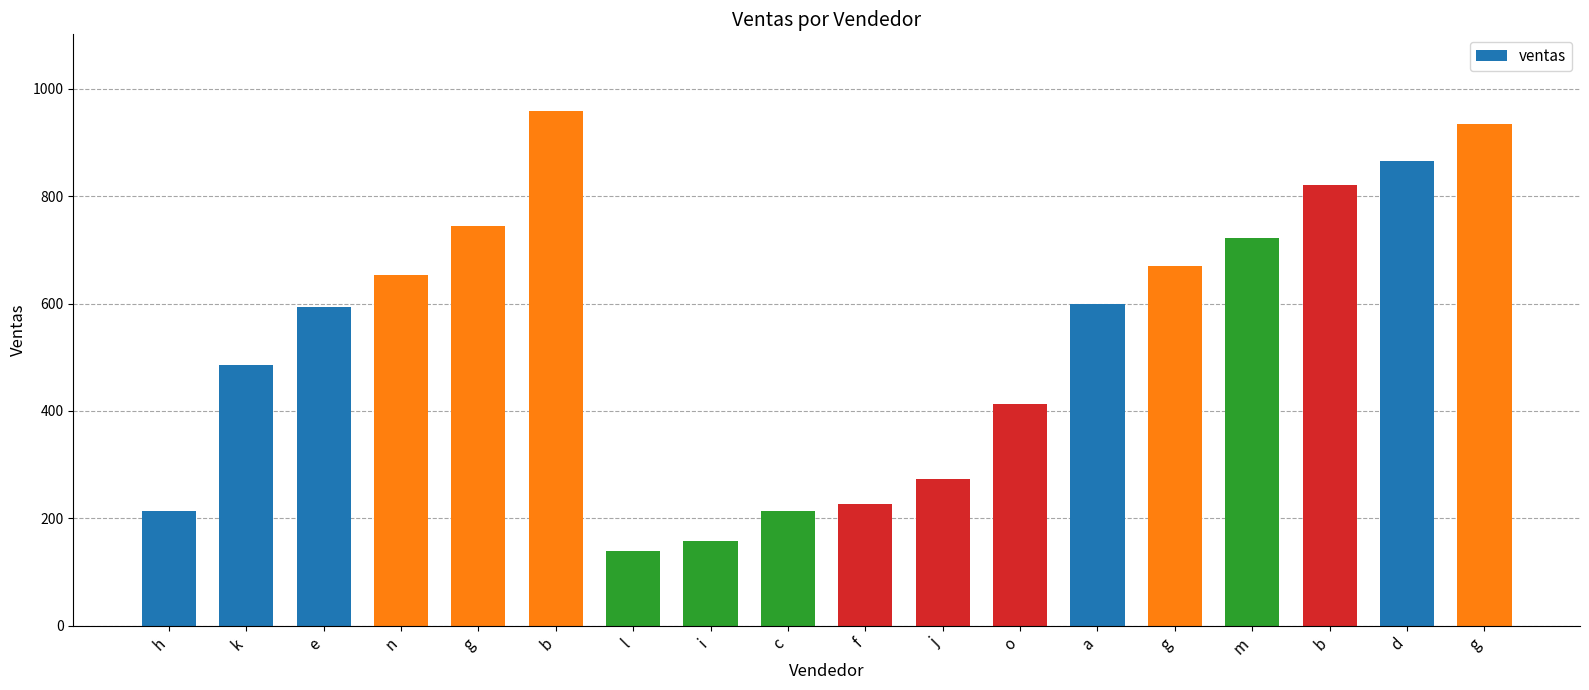

How many data points are less than 599?

9